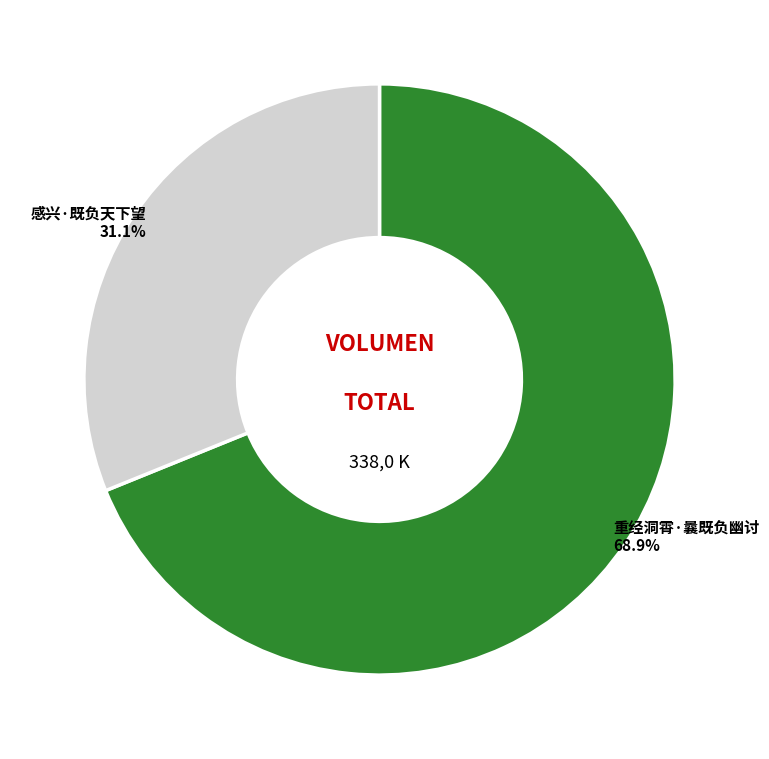

To the nearest percent, what portion does 重经洞霄·曩既负幽讨 represent?

69%